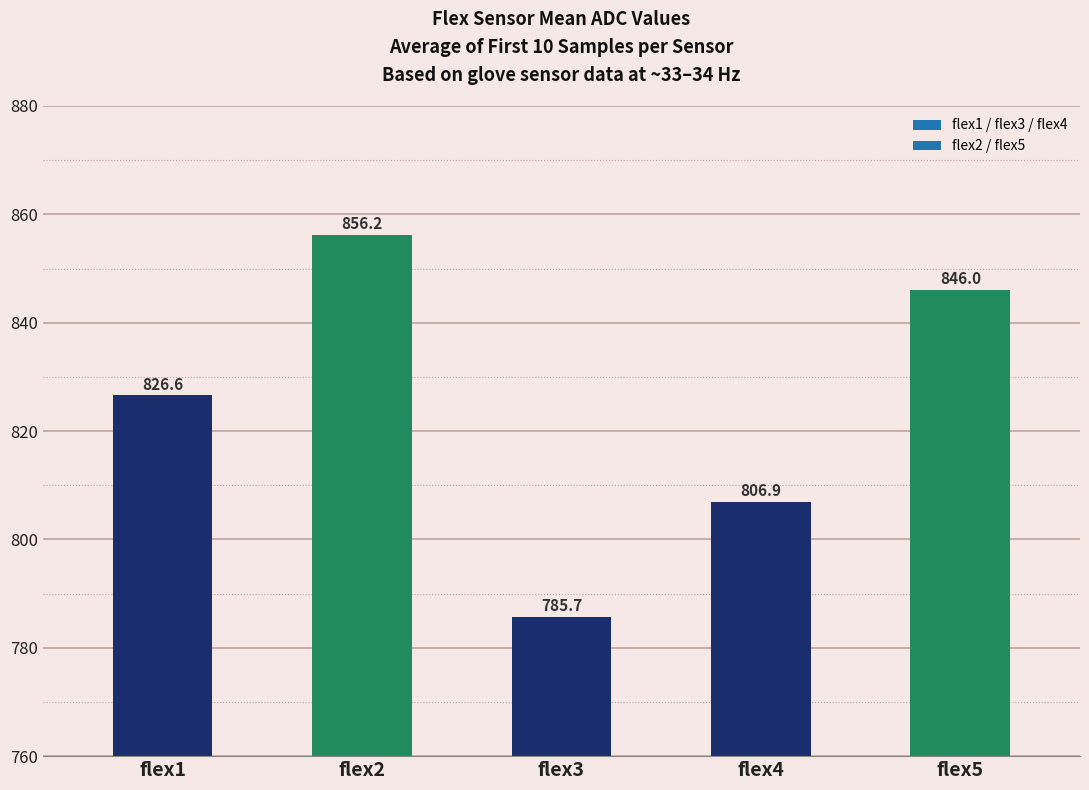

Approximately how many times larger is the value at flex5 compared to flex3?

1.1